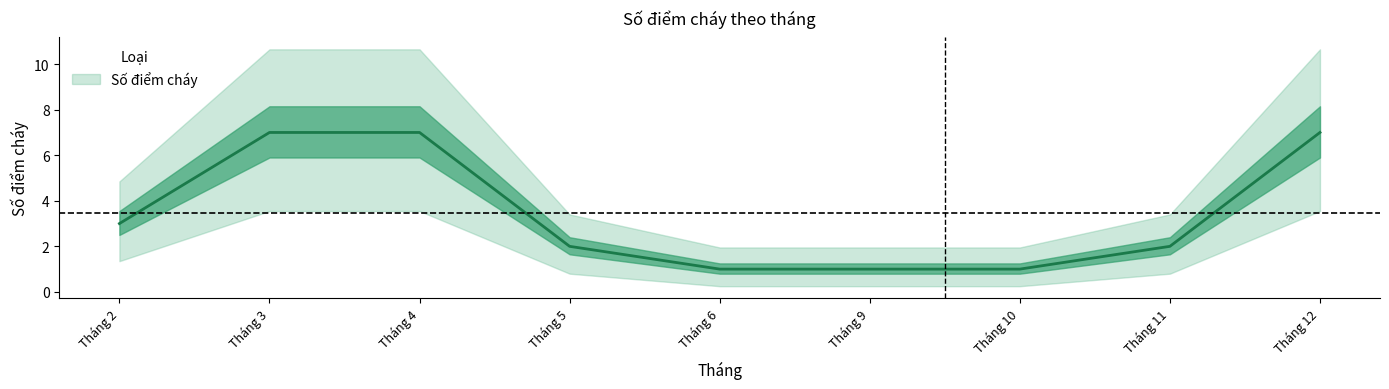

What is the change in value from Tháng 2 to Tháng 9?

-2